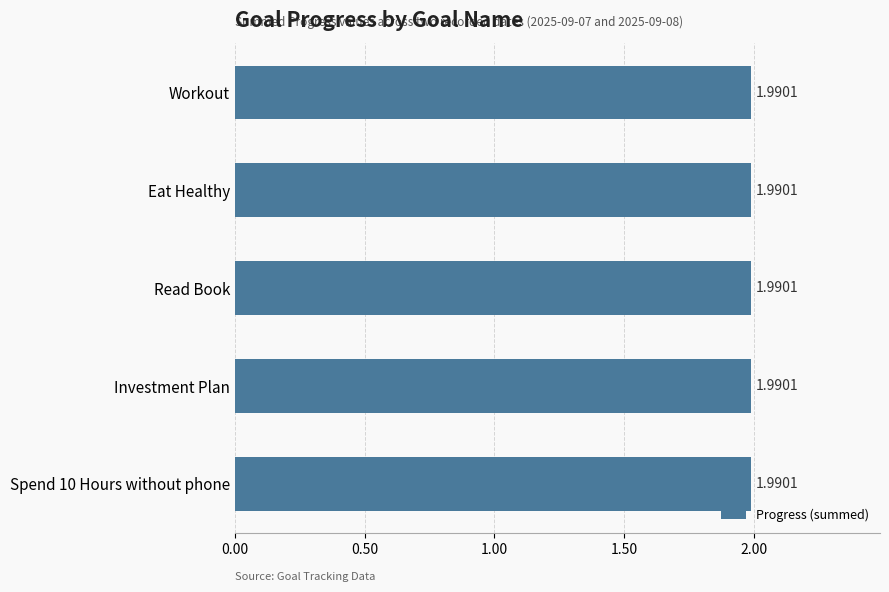

How many series are shown in this chart?

1